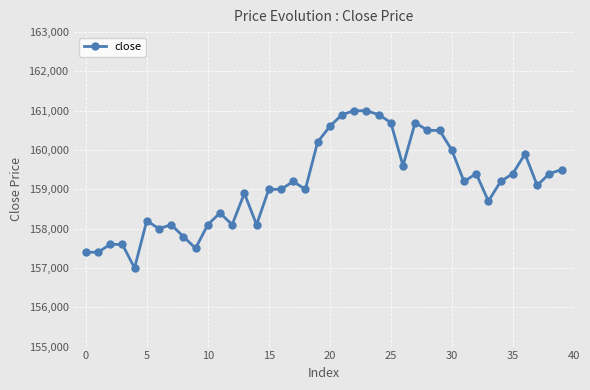

What is the value of the 39th point from the left?

159400